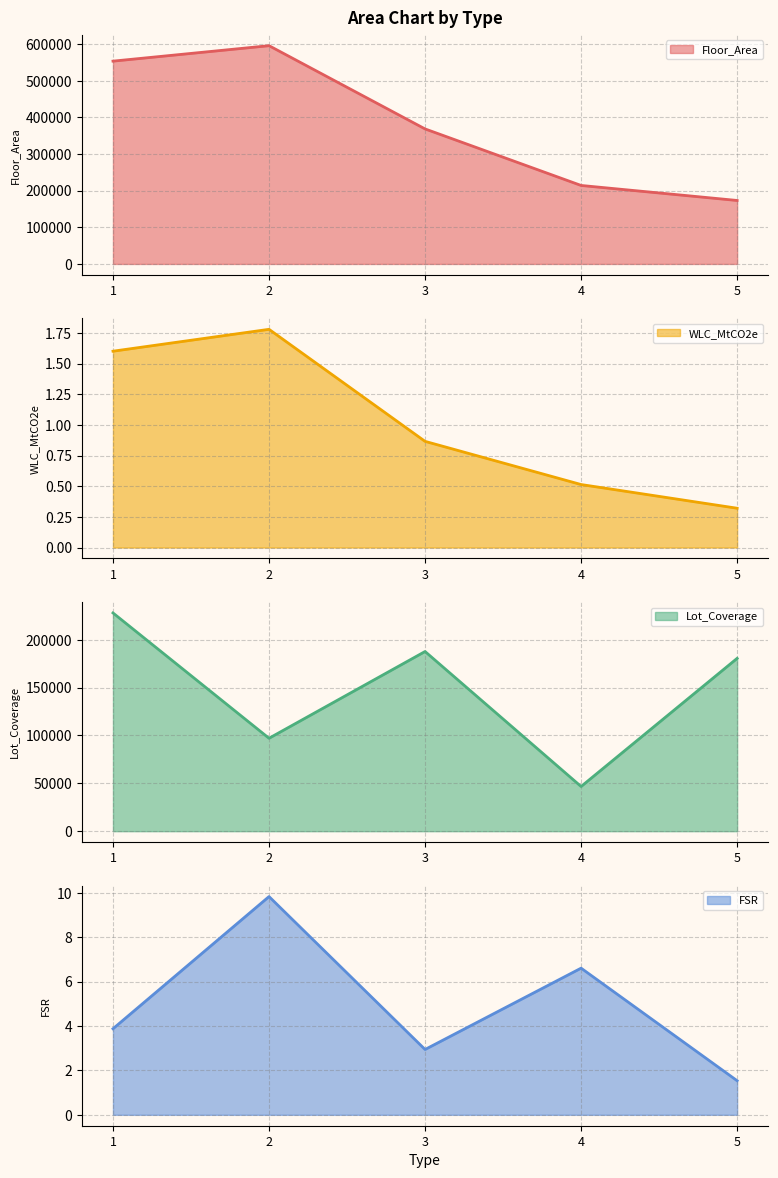

What are all the series names shown in the legend?

Floor_Area, WLC_MtCO2e, Lot_Coverage, FSR